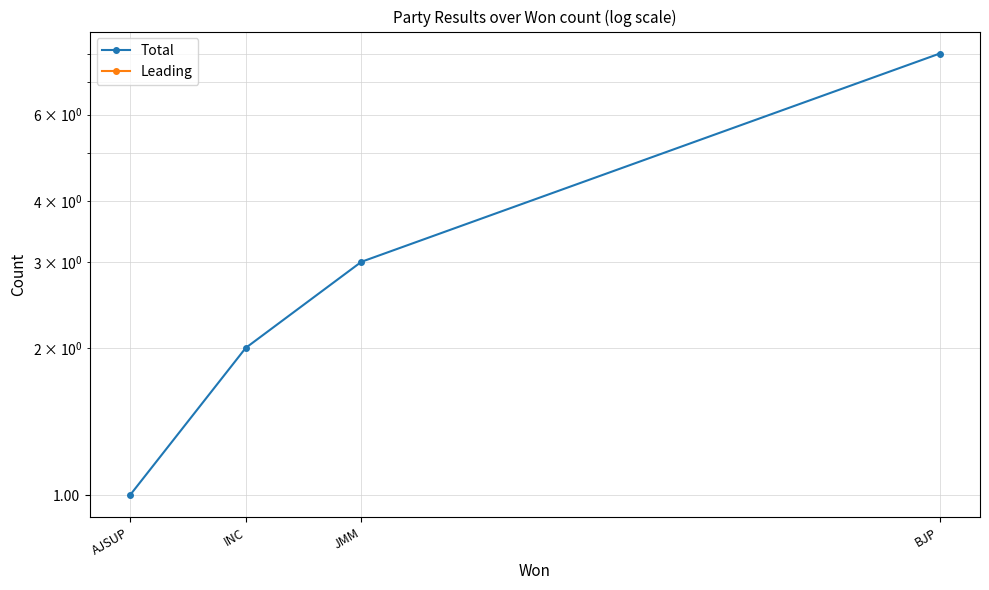

What is the sum of all Total values?

14